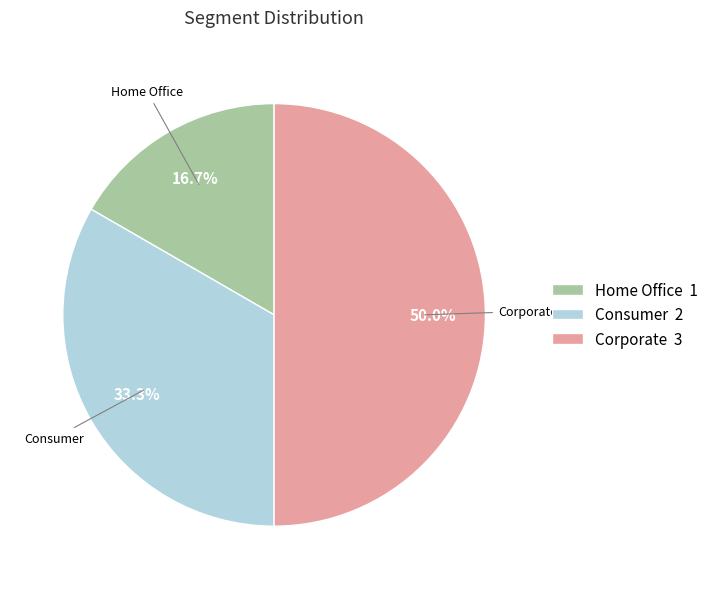

To the nearest percent, what is the difference between the largest and smallest slice percentages?

33%